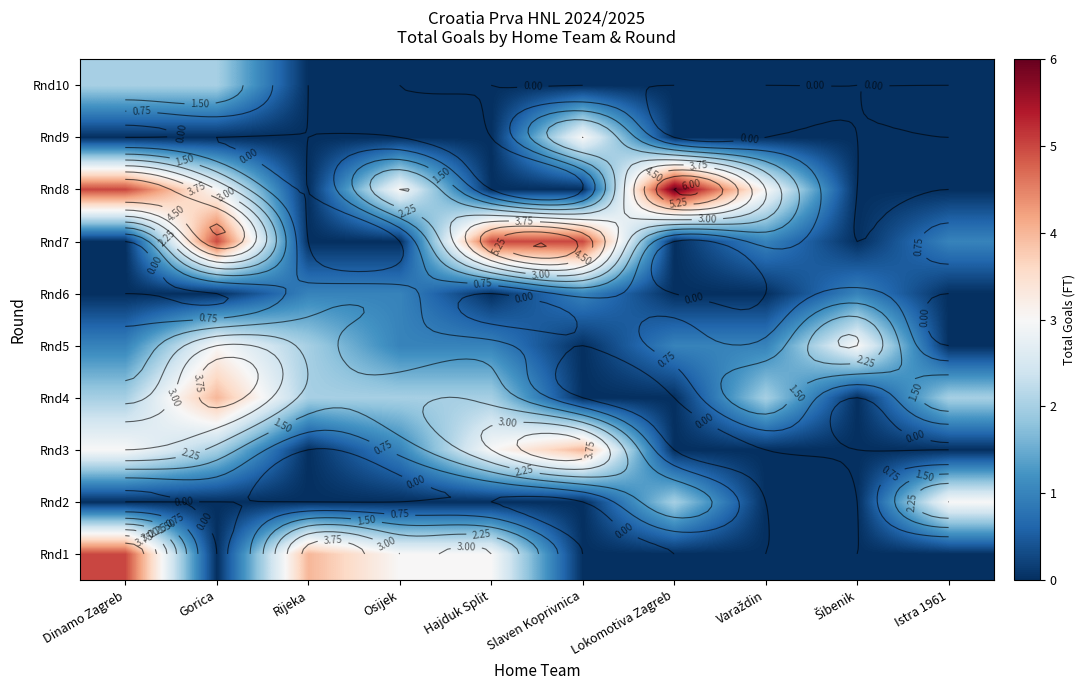

What is the difference between the maximum and minimum values in the Rnd10 series?

2